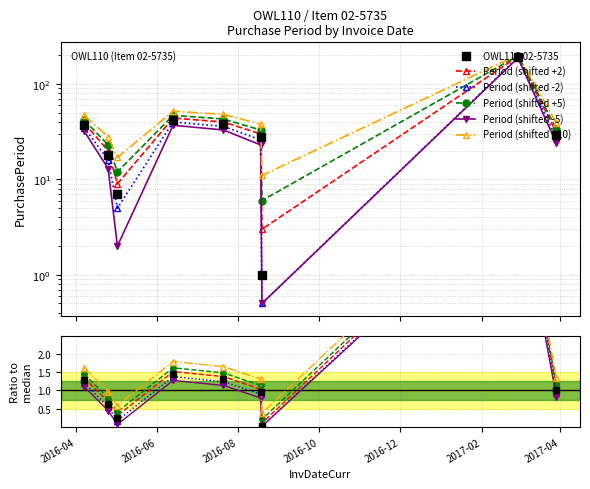

Where is the first local maximum?

2016-06-13